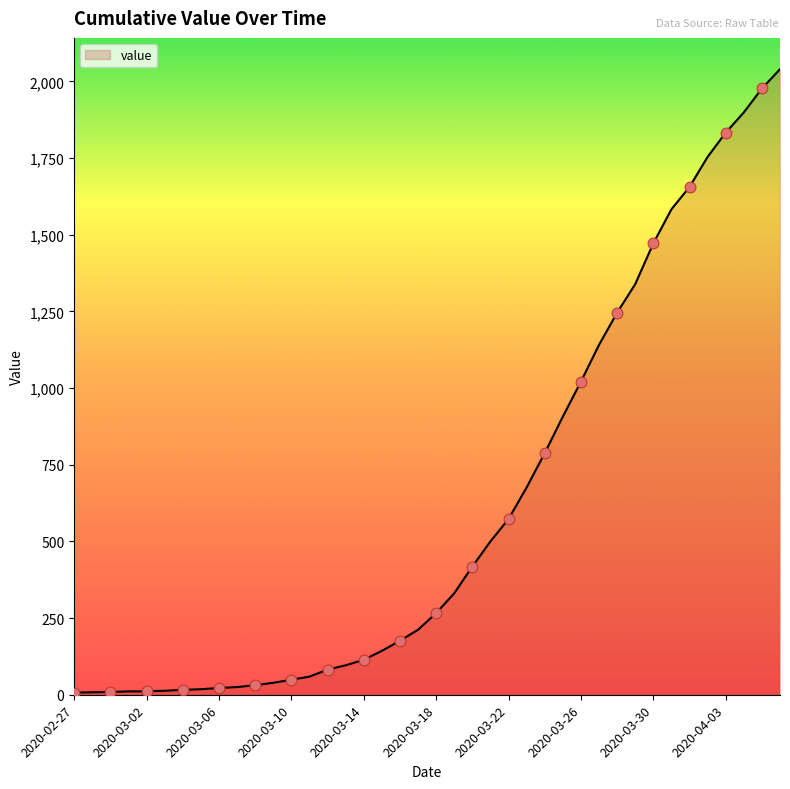

What is the difference between the maximum and minimum values?

2033